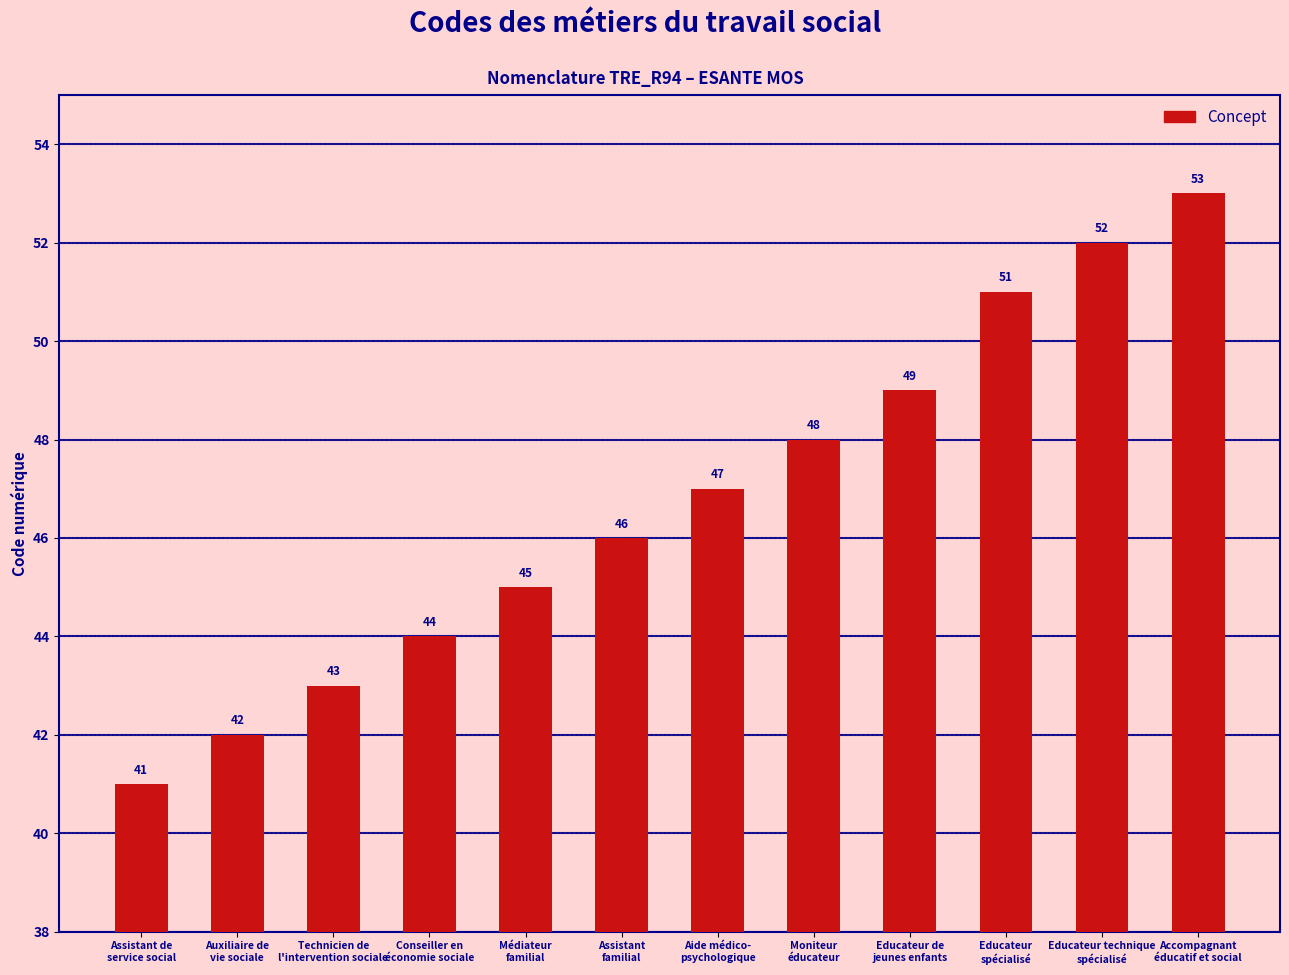

What is the value of the 3rd bar from the left?

43